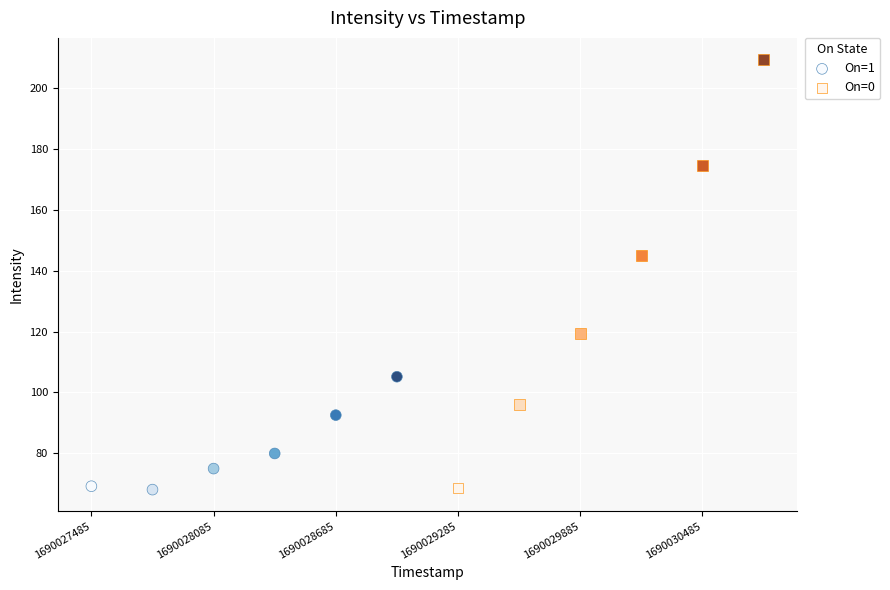

Which series has the widest spread of Y values?

On=0